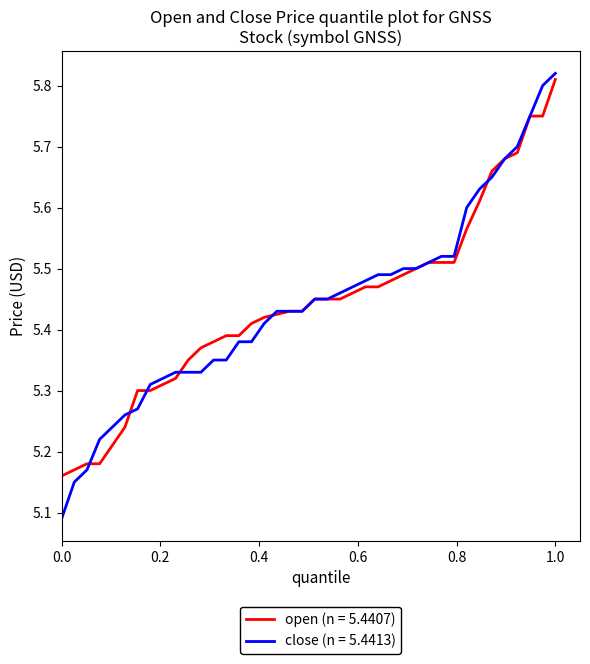

List the series in order of their peak value, lowest first.

open (n = 5.4407), close (n = 5.4413)